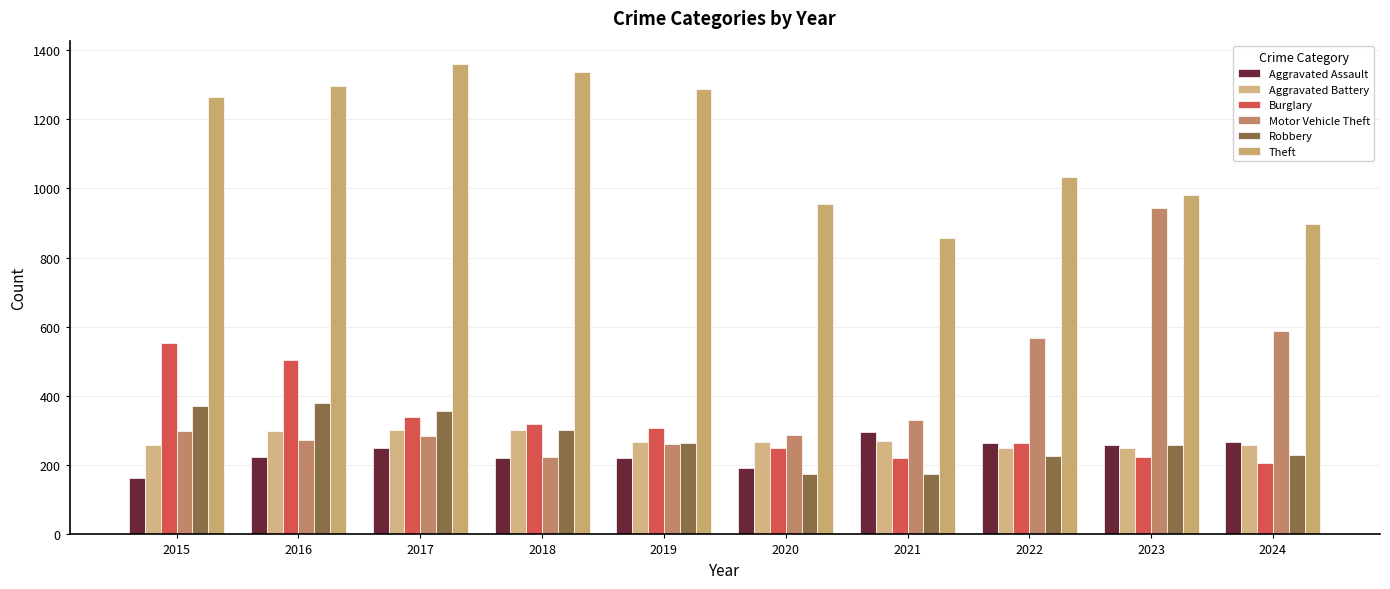

Between 2018 and 2017, which is larger?

2017